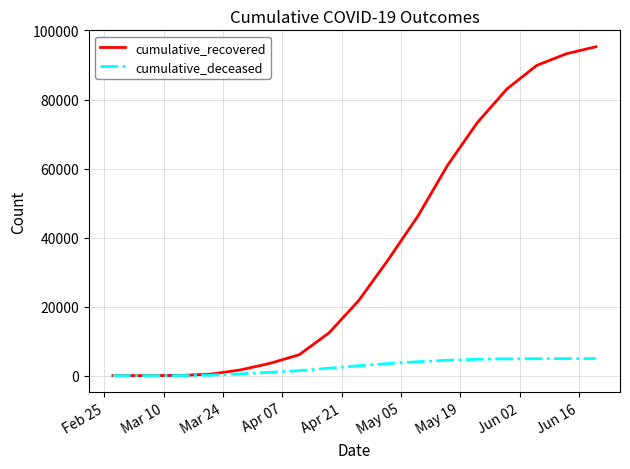

What is the greatest value displayed?

95278